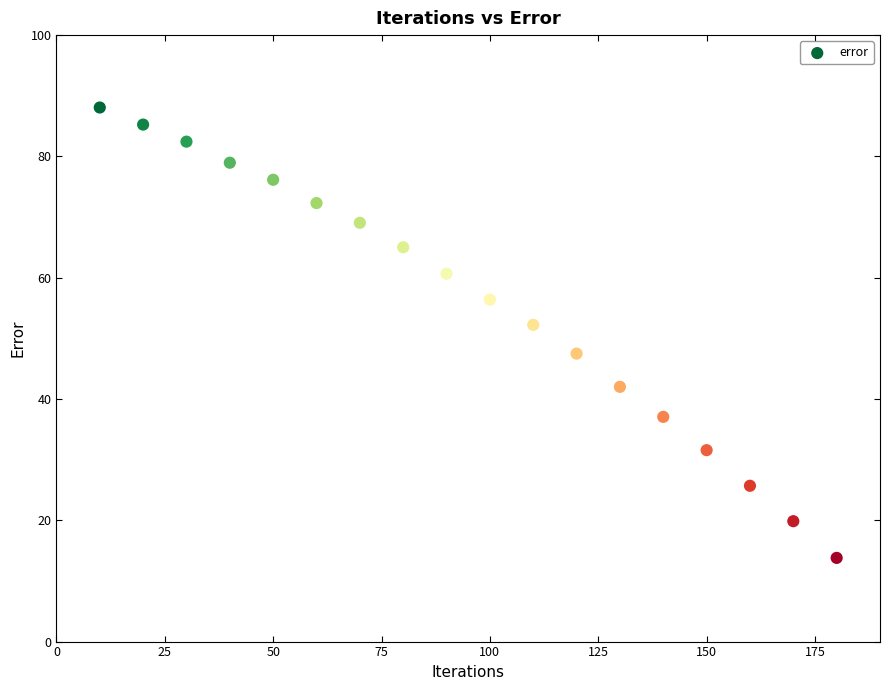

What is the range of X values (max minus min)?

170.0